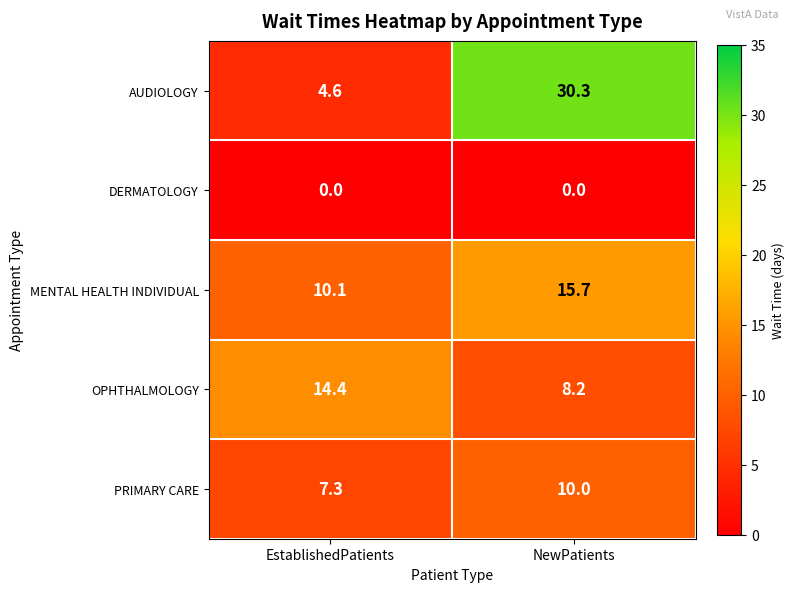

The AUDIOLOGY series shows 30.3 at NewPatients. True or false?

True